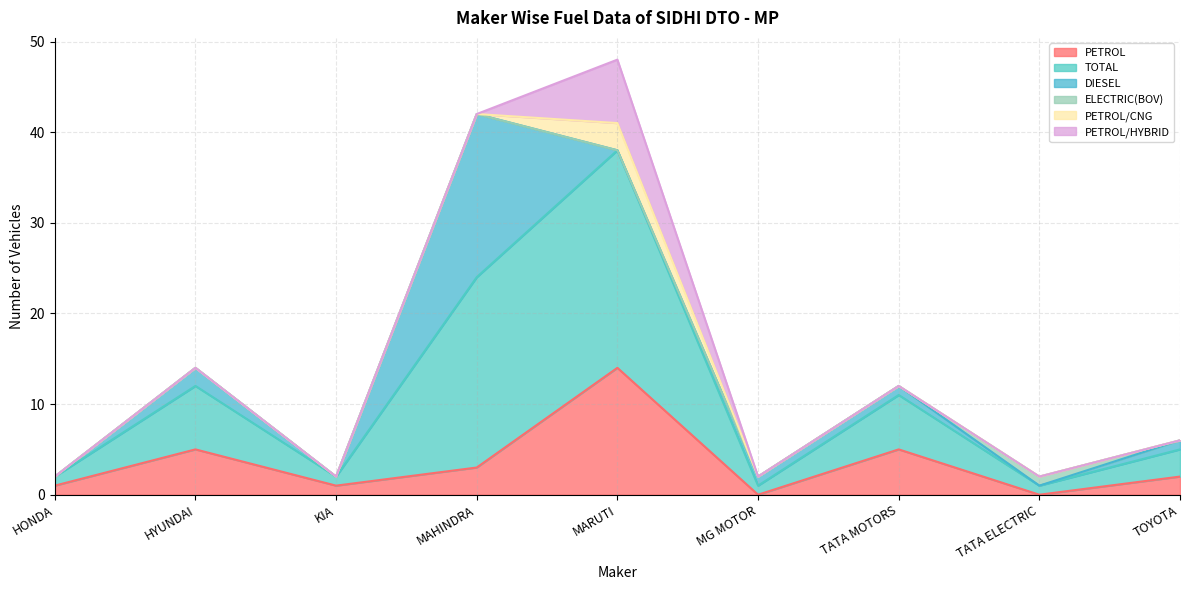

Reading right to left, list all the values displayed in this chart.

PETROL: 2	0	5	0	14	3	1	5	1
TOTAL: 3	1	6	1	24	21	1	7	1
DIESEL: 1	0	1	1	0	18	0	2	0
ELECTRIC(BOV): 0	1	0	0	0	0	0	0	0
PETROL/CNG: 0	0	0	0	3	0	0	0	0
PETROL/HYBRID: 0	0	0	0	7	0	0	0	0